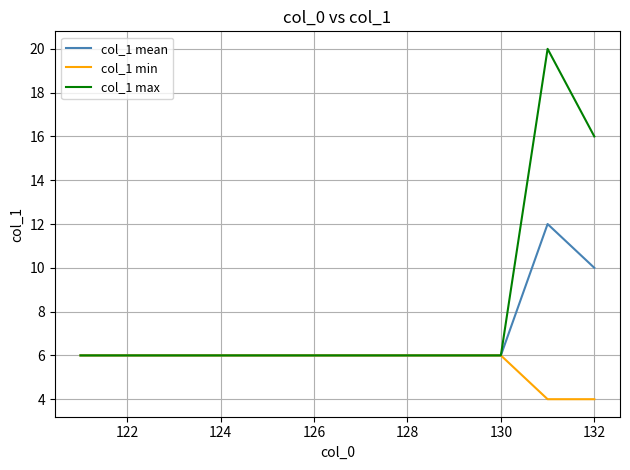

Which series has the largest range (max minus min)?

col_1 max